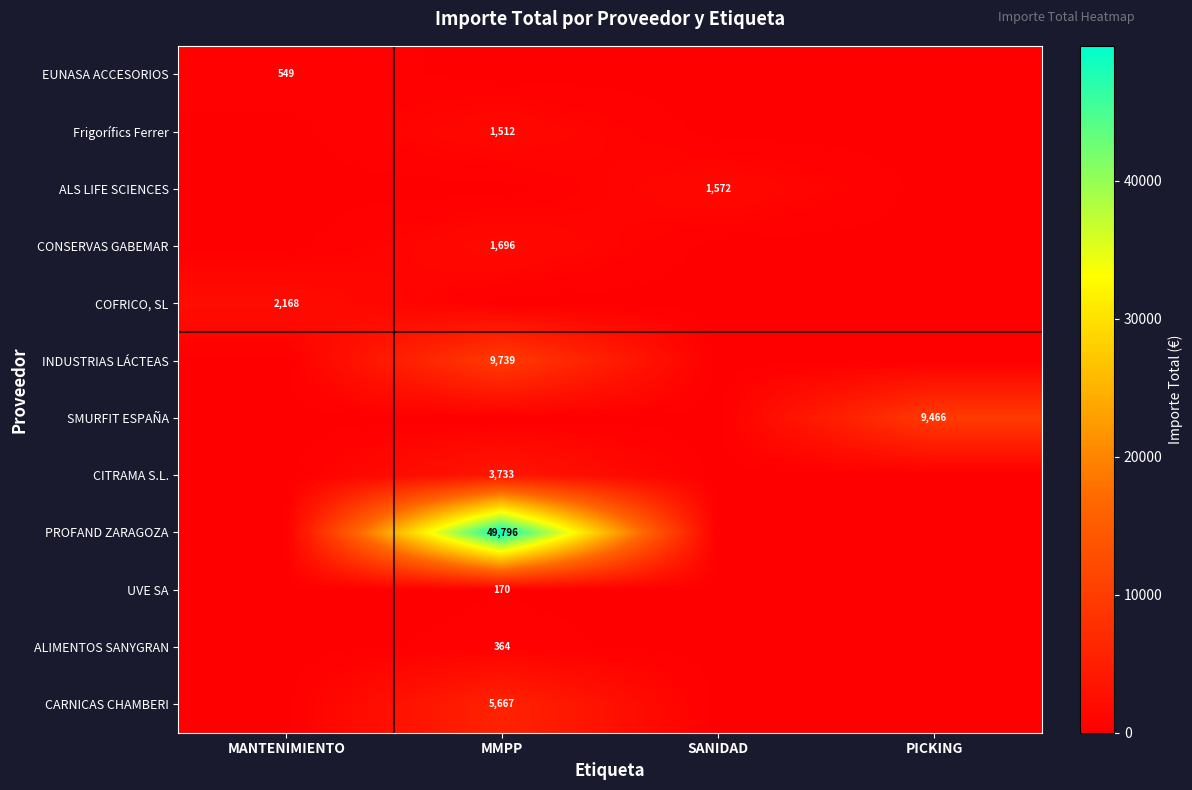

How many series are shown in this chart?

12